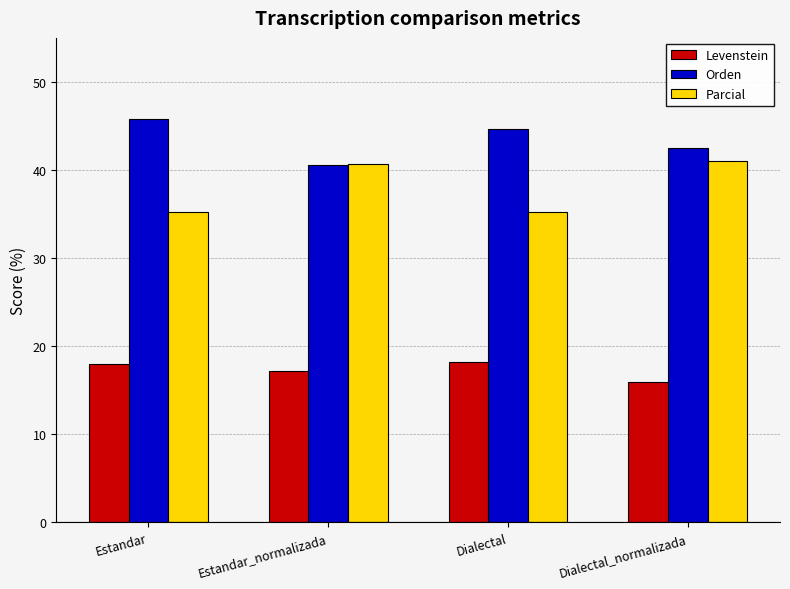

The value of Parcial at Estandar_normalizada is 40.7. True or false?

True